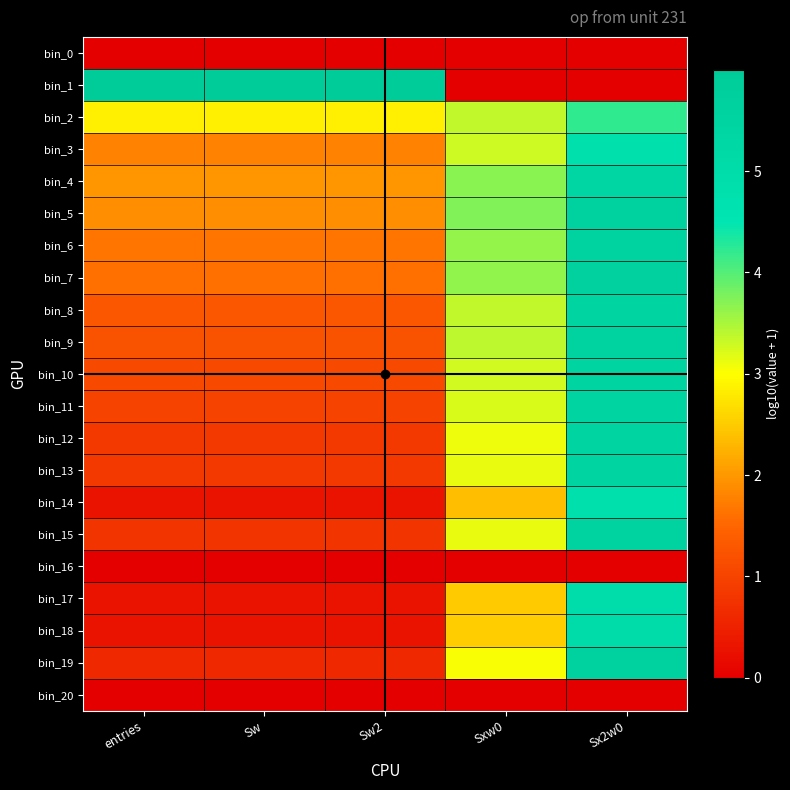

Which has a higher value, Sx2w0 or Sw2?

Sx2w0